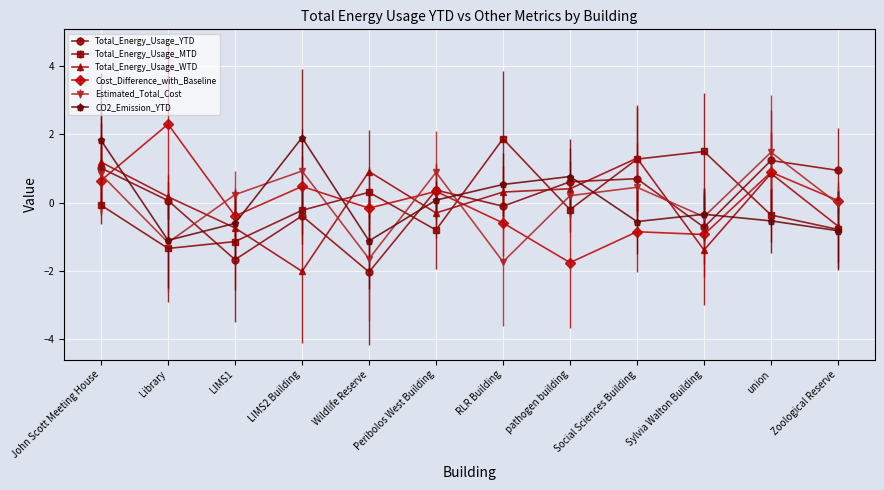

At which category is the sum across all series the highest?

John Scott Meeting House